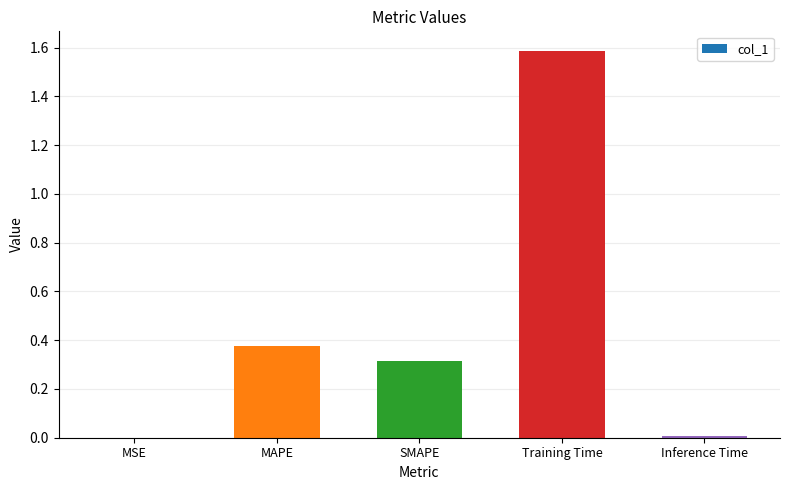

What is the sum of the values at Training Time and MAPE?

2.0